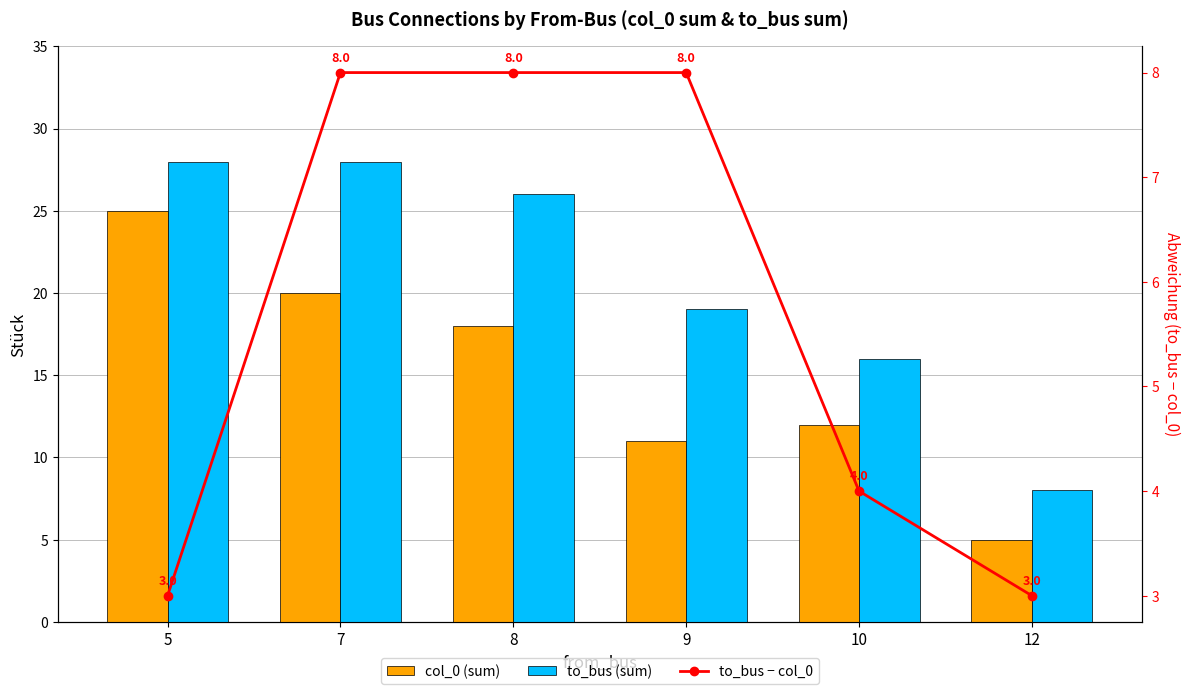

Which series has the largest total across all categories?

to_bus